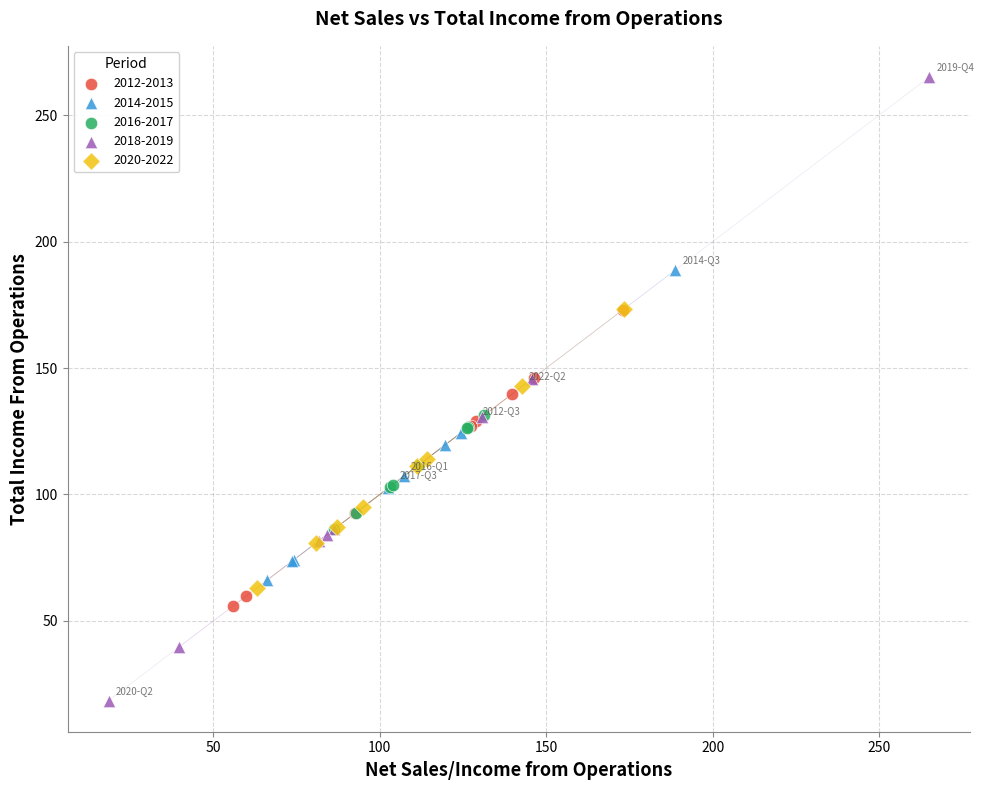

What are all the series names shown in the legend?

2012-2013, 2014-2015, 2016-2017, 2018-2019, 2020-2022